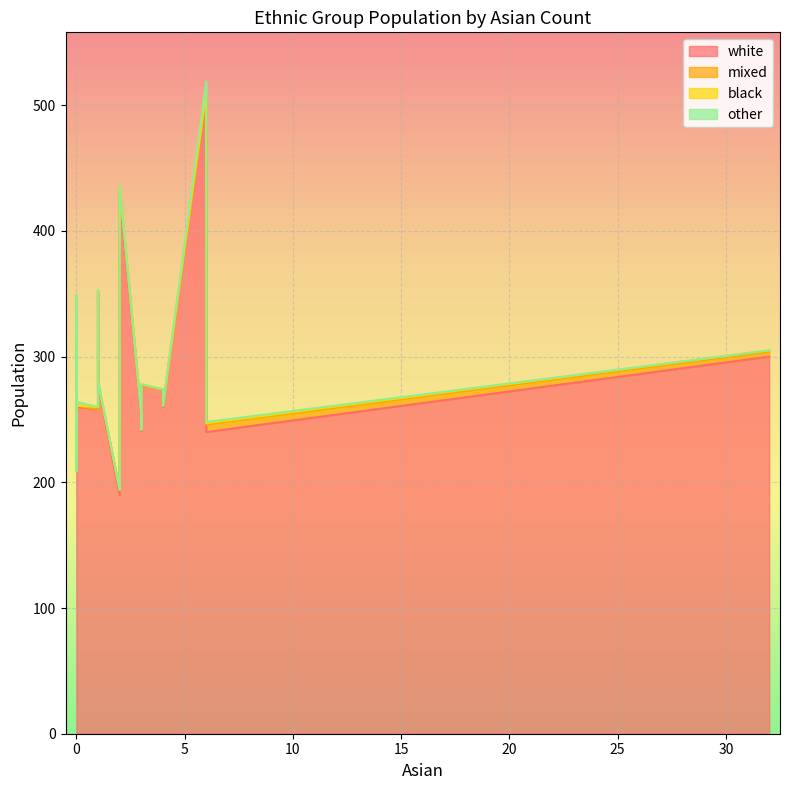

Rank the categories by black value from lowest to highest.

3, 2, 0, 0, 6, 0, 0, 4, 3, 4, 0, 2, 0, 2, 1, 32, 1, 3, 6, 1